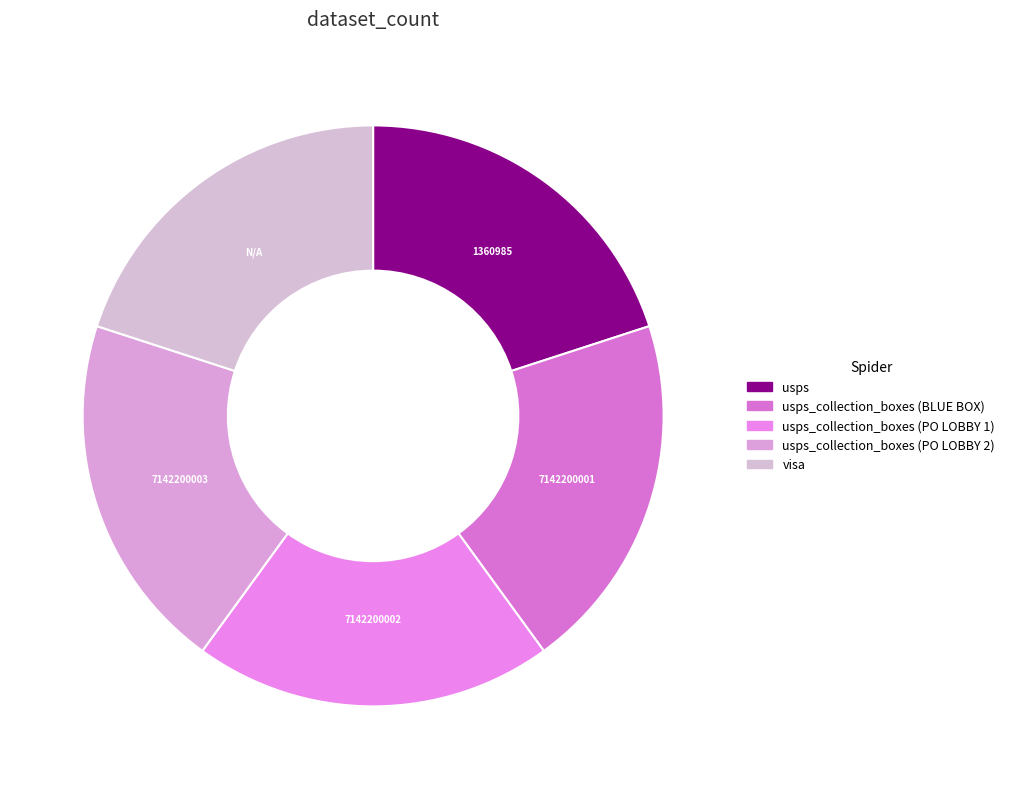

Count the number of slices in the pie.

5